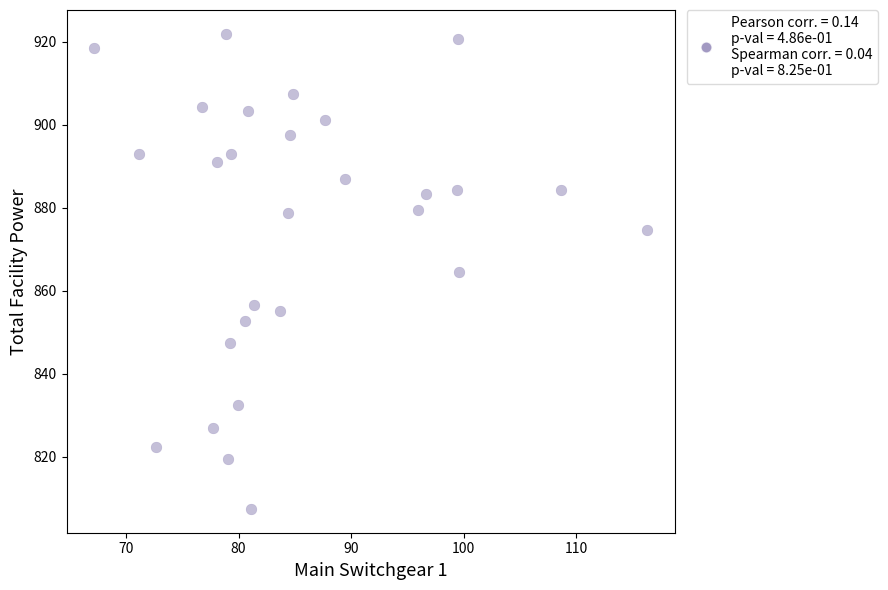

What is the range of Y values (max minus min)?

114.5